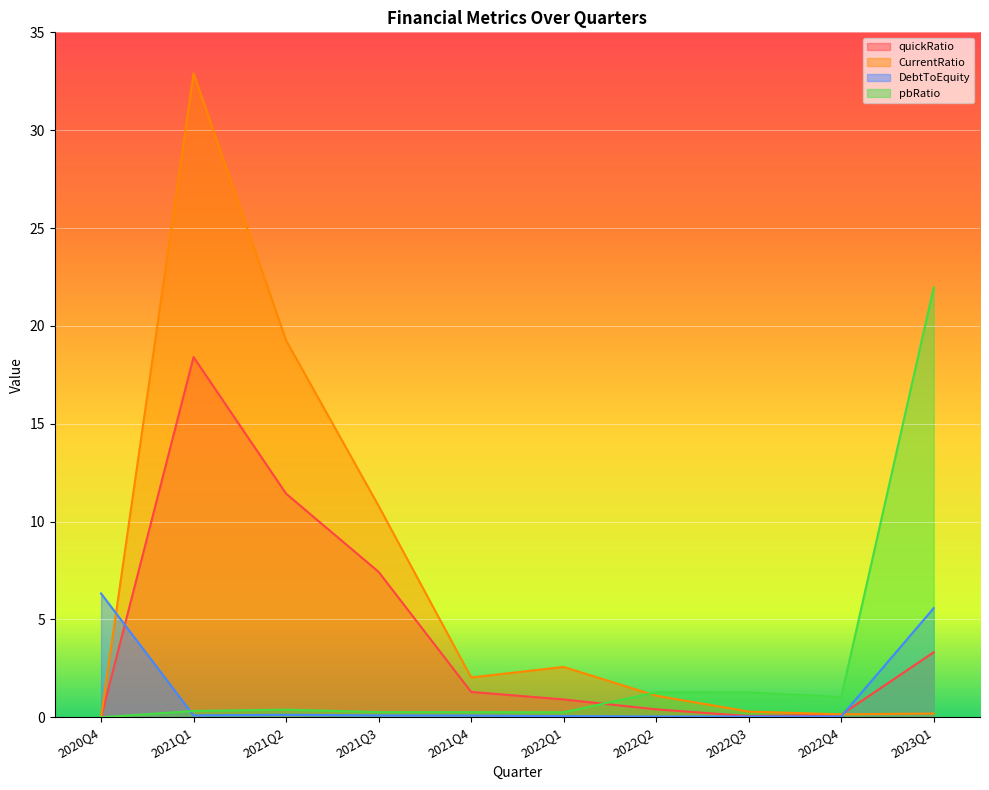

What is the difference between the maximum and minimum values in the CurrentRatio series?

32.9